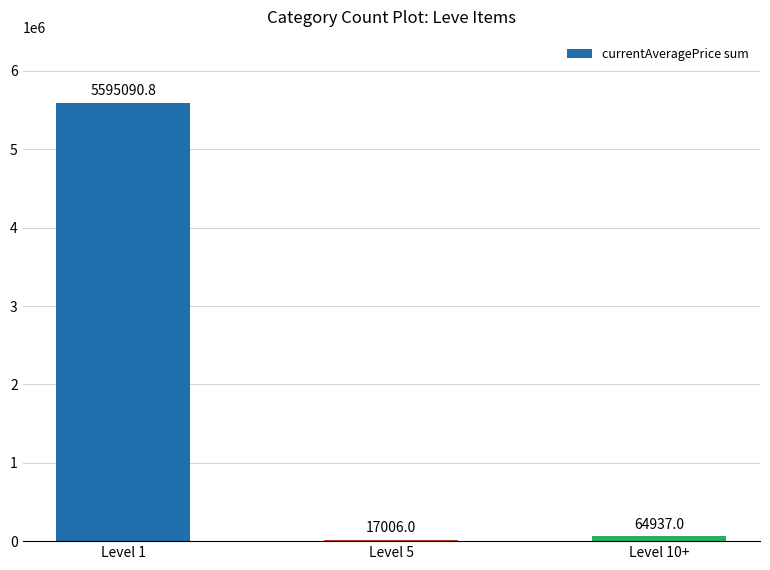

Between Level 5 and Level 10+, which is larger?

Level 10+